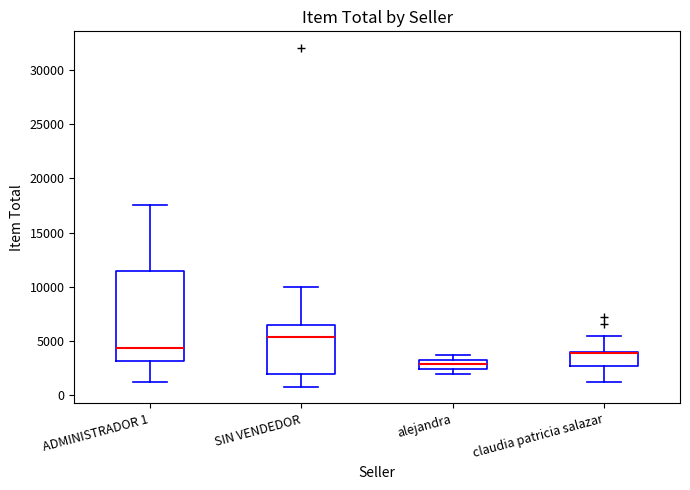

Reading left to right, transcribe this box plot: for each box, give where its median line is, the range the box spans, and where its two whiskers end, as read against the y-axis. The values are not printed on the chart, so give them approximately, as read against the axis.

ADMINISTRADOR 1: median 4500, box 3000 to 11500, whiskers 1000 to 17500
SIN VENDEDOR: median 5500, box 2000 to 6500, whiskers 1000 to 10000
alejandra: median 3000, box 2500 to 3500, whiskers 2000 to 3500 (just above the box's upper edge)
claudia patricia salazar: median 4000 (just below the box's upper edge), box 2500 to 4000, whiskers 1000 to 5500